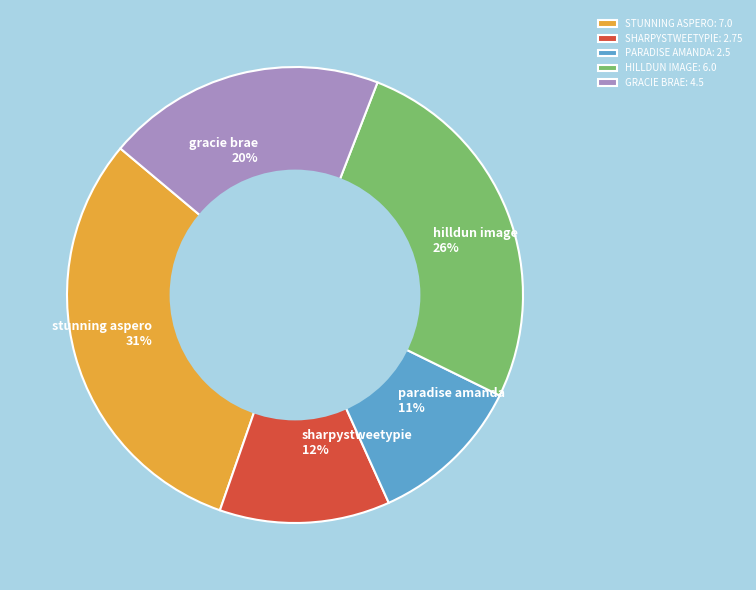

Do STUNNING ASPERO: 7.0 and SHARPYSTWEETYPIE: 2.75 together represent more than half of the pie?

No